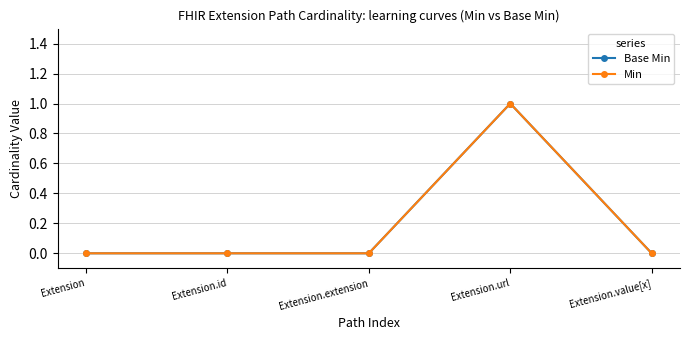

Rank the categories by Base Min value from lowest to highest.

Extension, Extension.id, Extension.extension, Extension.value[x], Extension.url